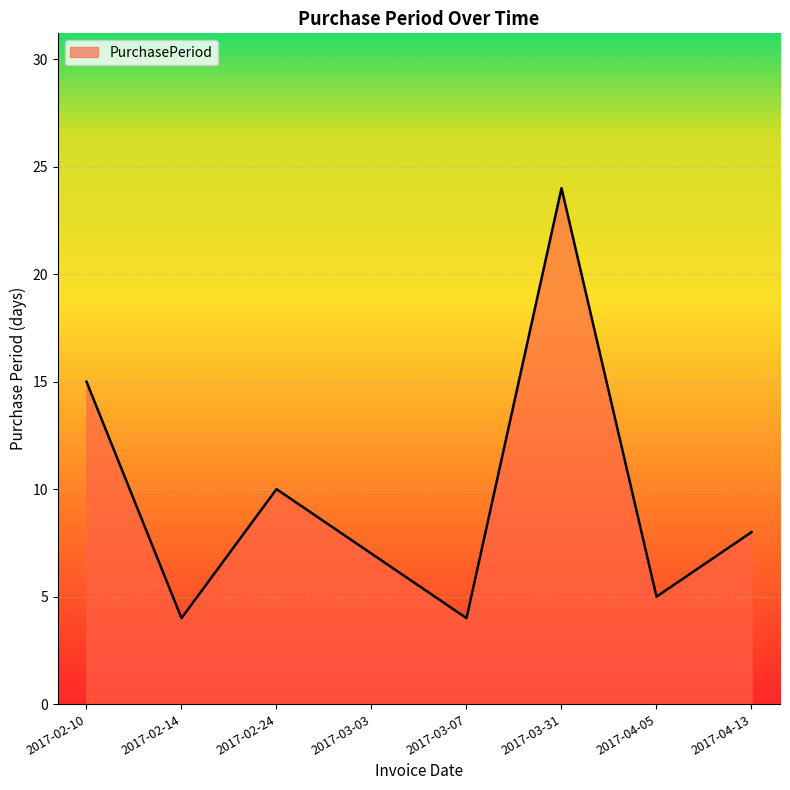

Does the chart have visible grid lines?

Yes